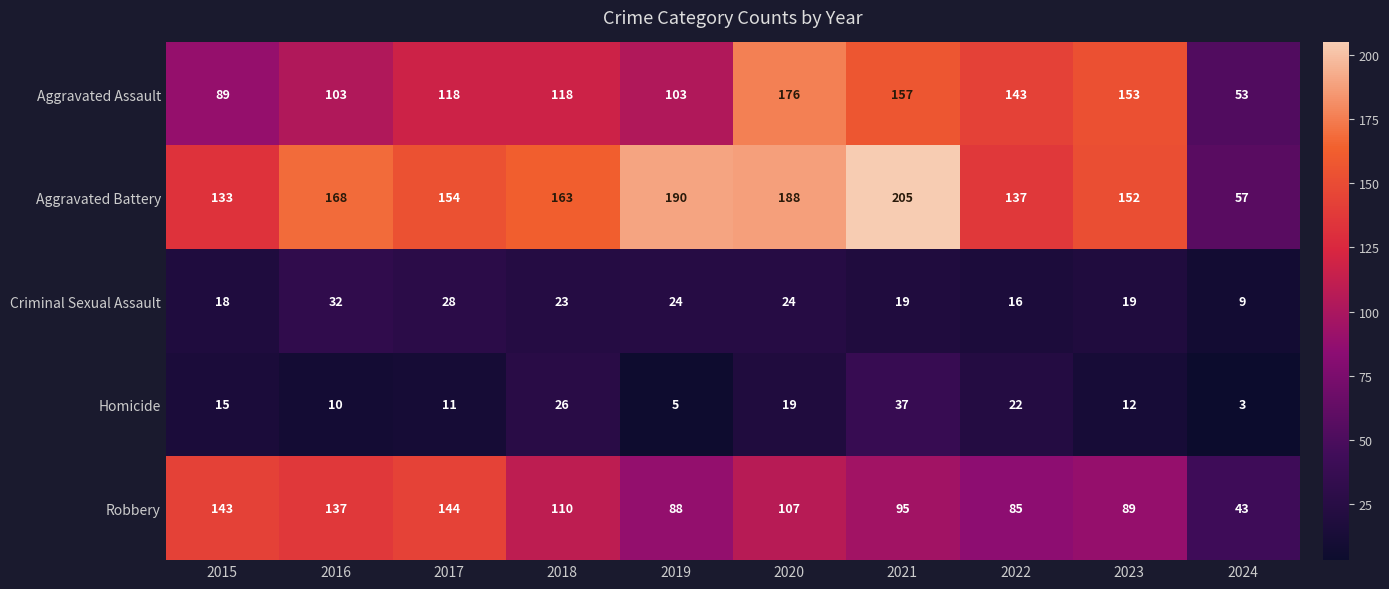

The value of Homicide at 2018 is 13. True or false?

False